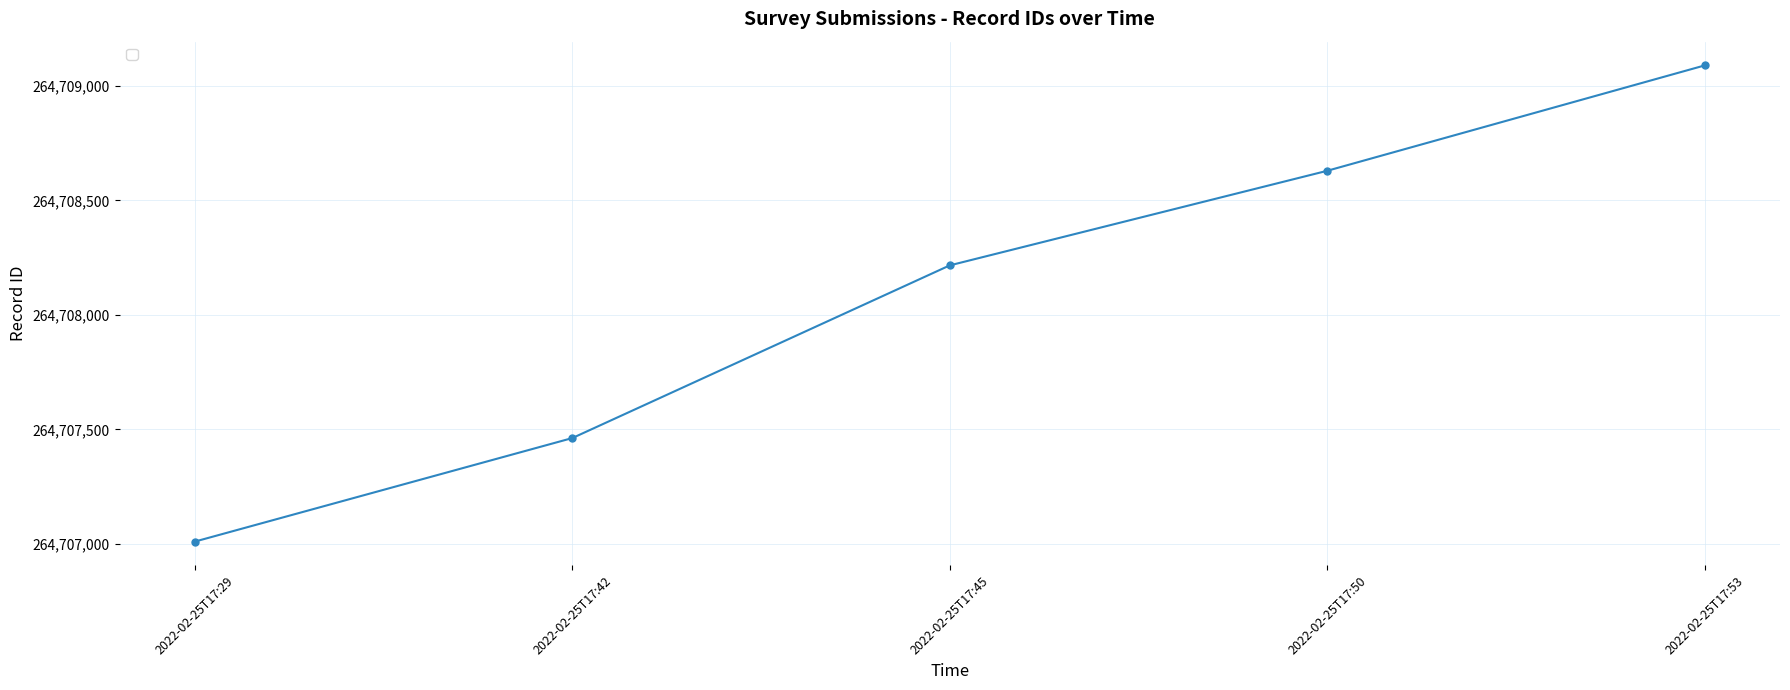

Reading right to left, what are all the values shown in this chart?

264709089	264708629	264708216	264707462	264707010